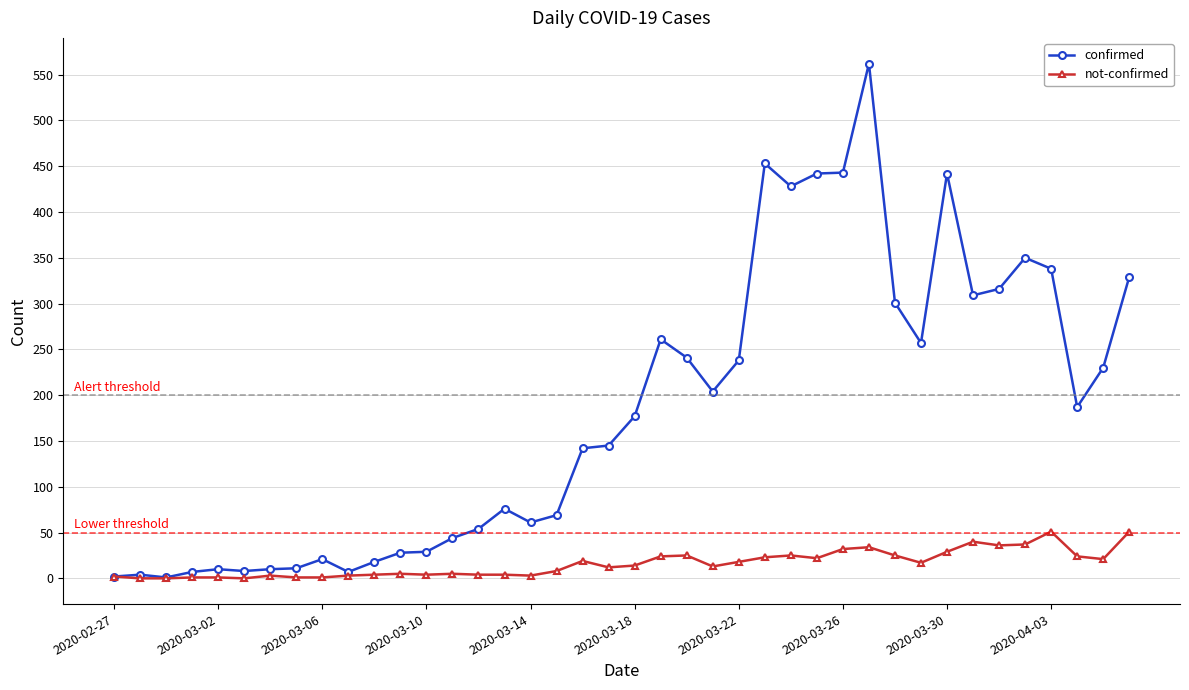

Which series has the largest total across all categories?

confirmed